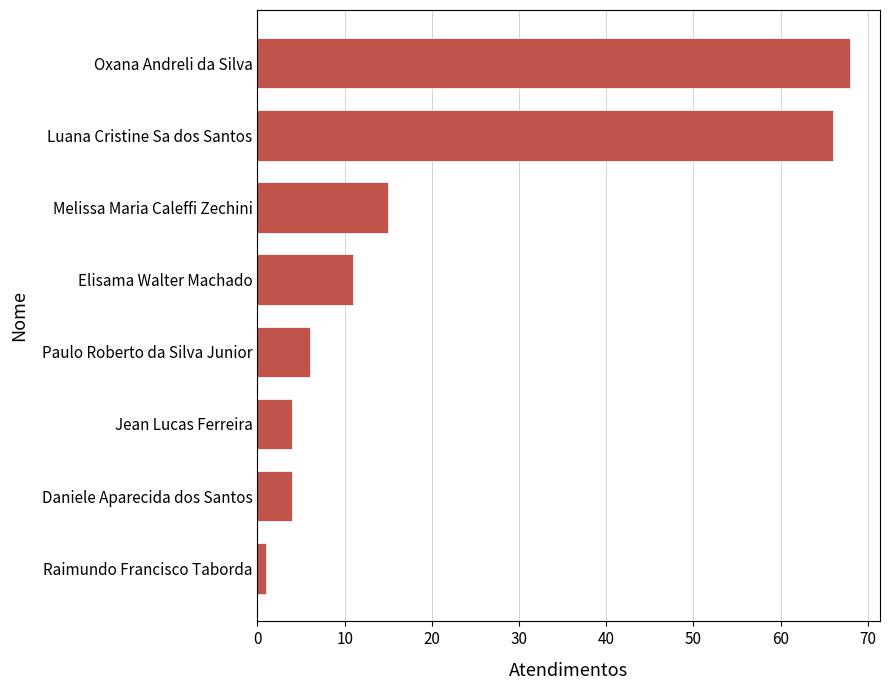

What is the difference between the second highest and second lowest values?

62